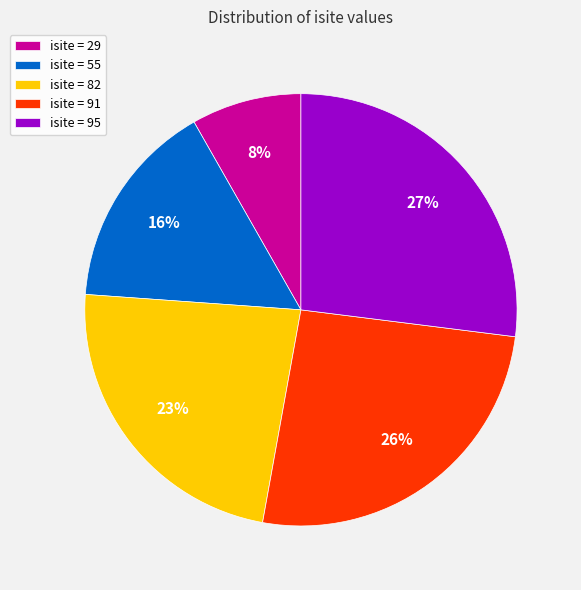

To the nearest percent, what percentage of the pie is isite = 95?

27%